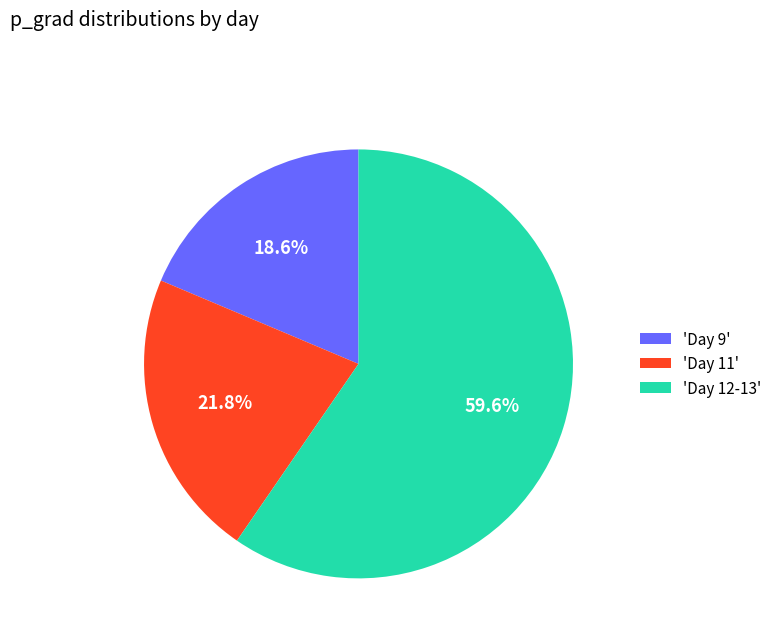

Rank the categories by value from lowest to highest.

'Day 9', 'Day 11', 'Day 12-13'